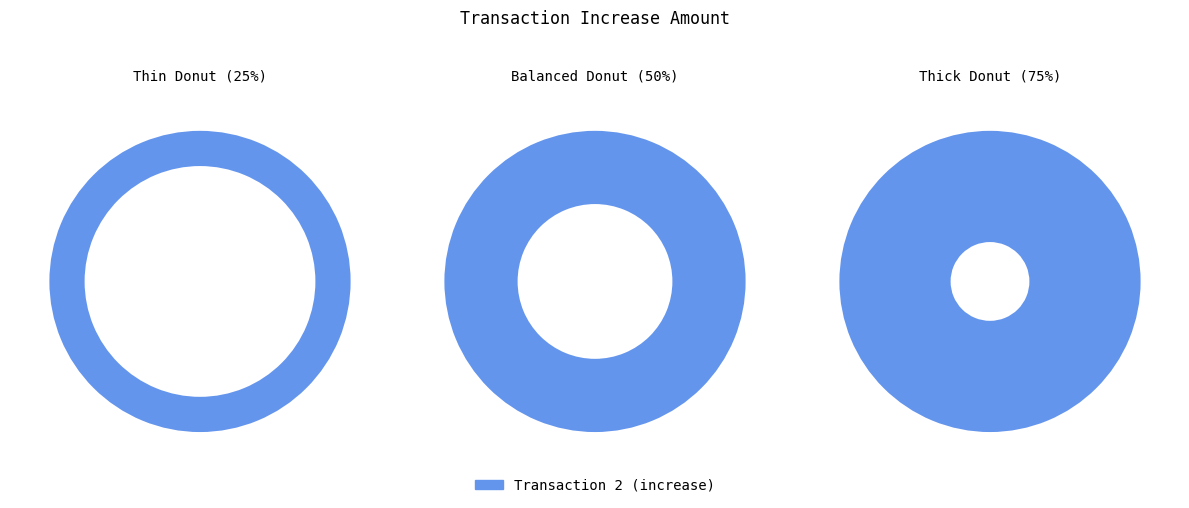

What is the change in value from 2 to 3?

-50